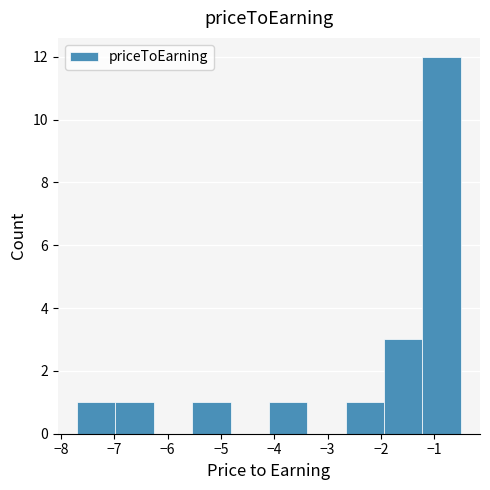

What is the height of the bar covering -2.66 to -1.94 on the x-axis? Neither the bar edges nor the heights are printed on the chart, so give them approximately, as read against the axes.

1